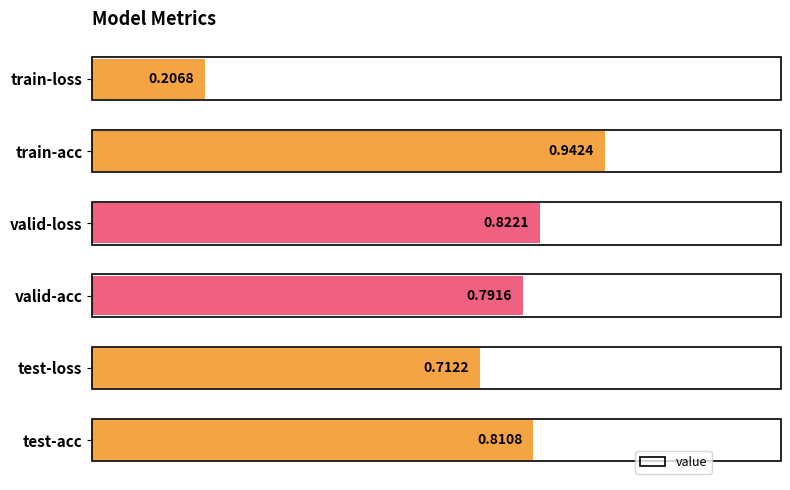

Which has a higher value, train-acc or test-loss?

train-acc